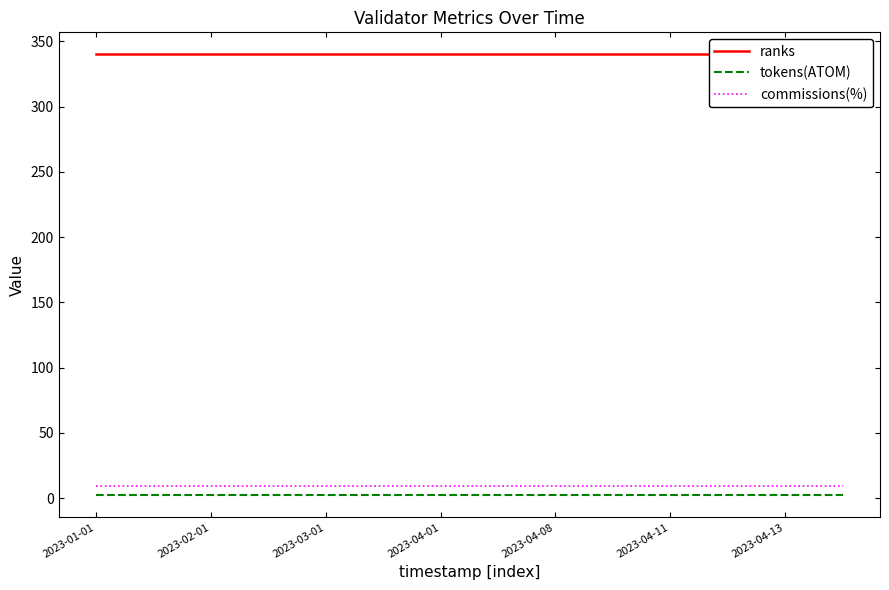

Which category has the lowest value in the ranks series?

2023-01-01